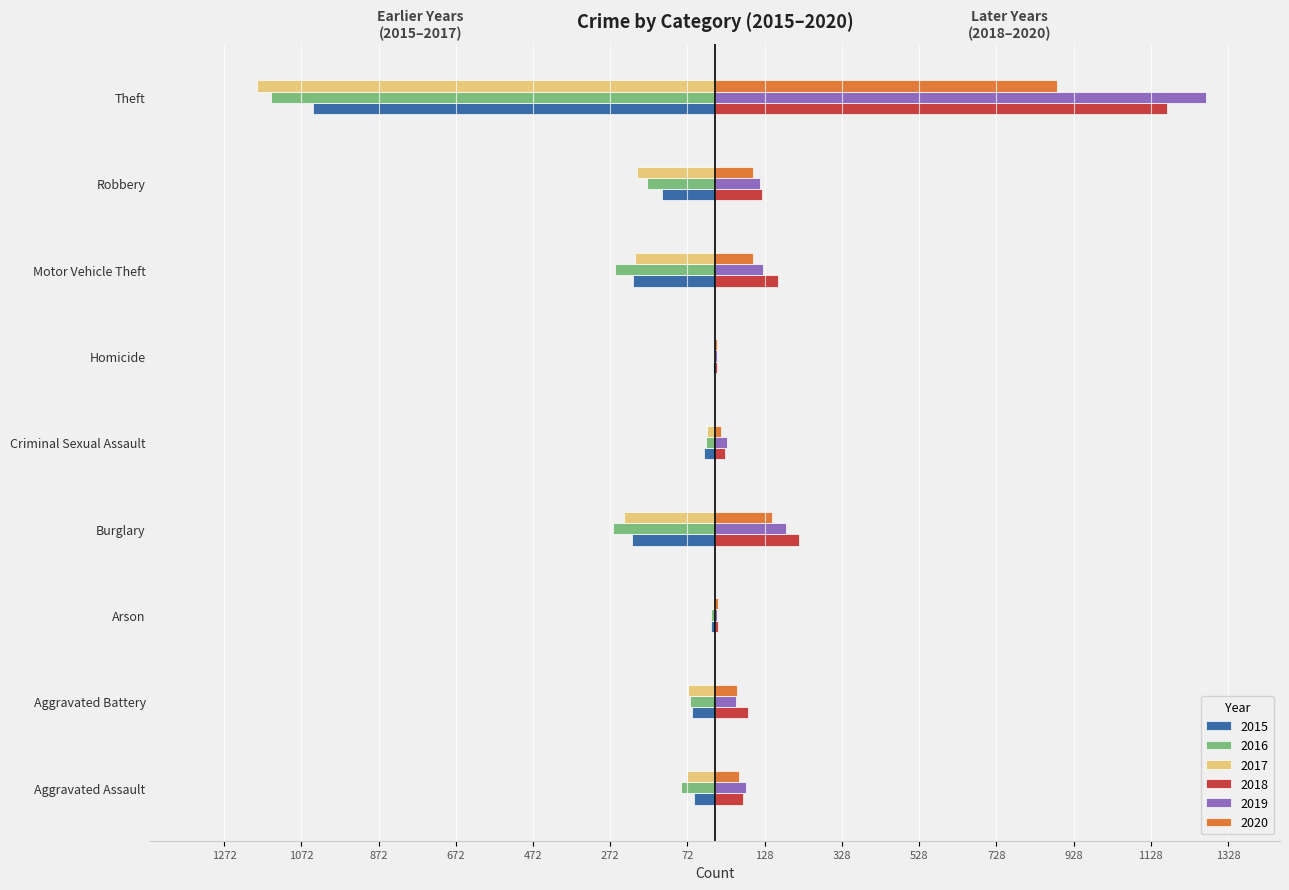

What is the maximum value for 2017?

-4